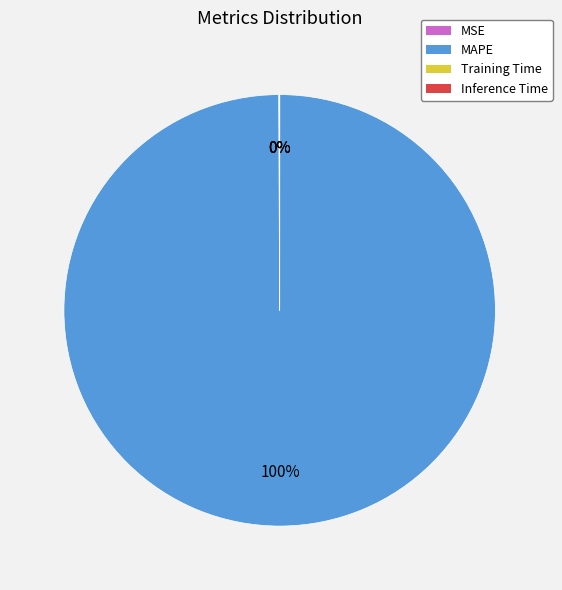

Which slice is the largest?

MAPE